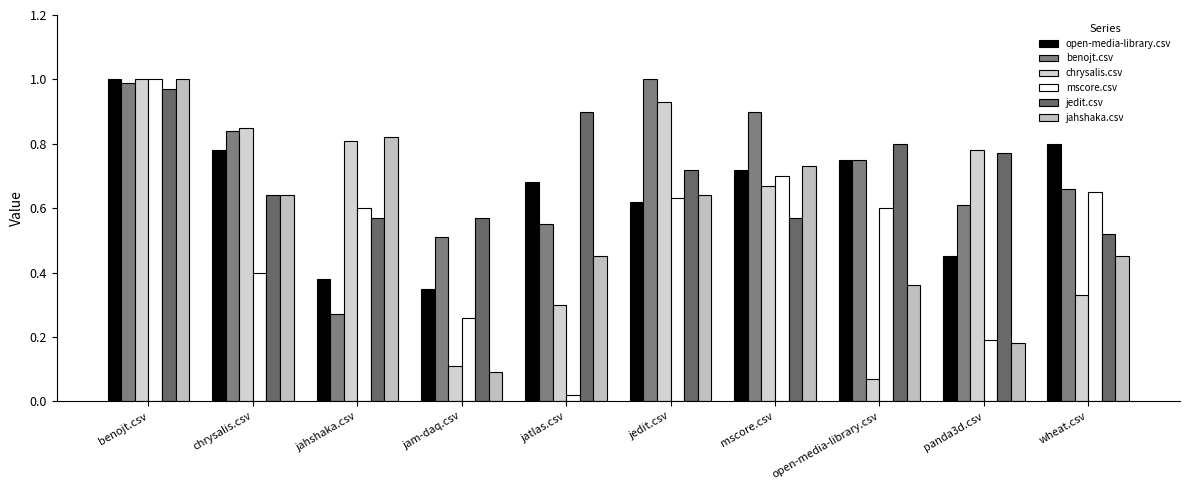

Which category has the lowest value across all series?

jatlas.csv